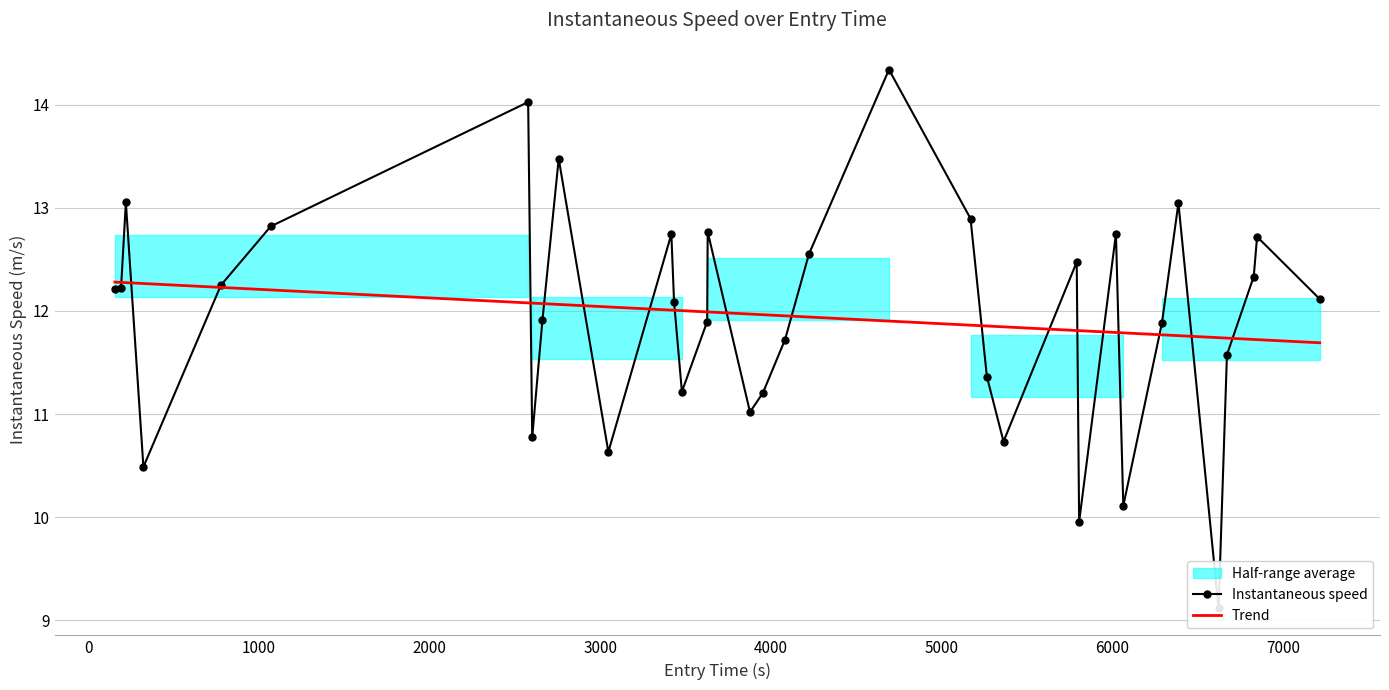

What is the value of the 7th point from the left?

14.0